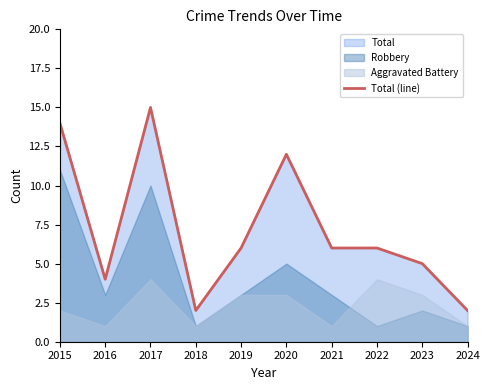

List the labels in order of value, smallest first.

2018, 2024, 2016, 2023, 2019, 2021, 2022, 2020, 2015, 2017